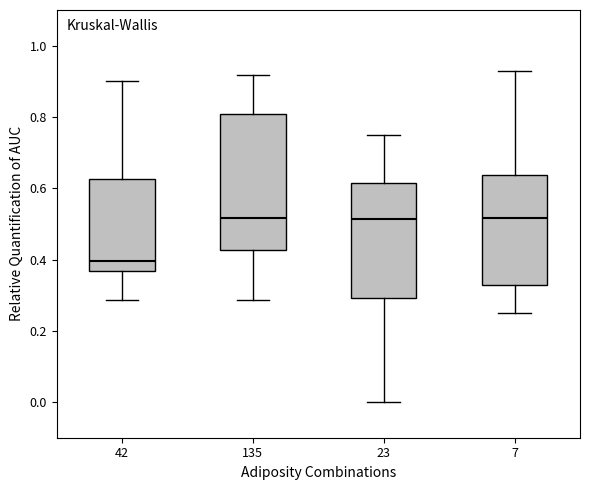

Reading left to right, read every box against the y-axis: the position of its median line, the range the box covers, and the ends of its whiskers. The values are not printed on the chart, so give them approximately, as read against the axis.

42: median 0.40, box 0.36 to 0.62, whiskers 0.28 to 0.90
135: median 0.52, box 0.42 to 0.80, whiskers 0.28 to 0.92
23: median 0.52, box 0.30 to 0.62, whiskers 0.00 to 0.76
7: median 0.52, box 0.32 to 0.64, whiskers 0.26 to 0.92